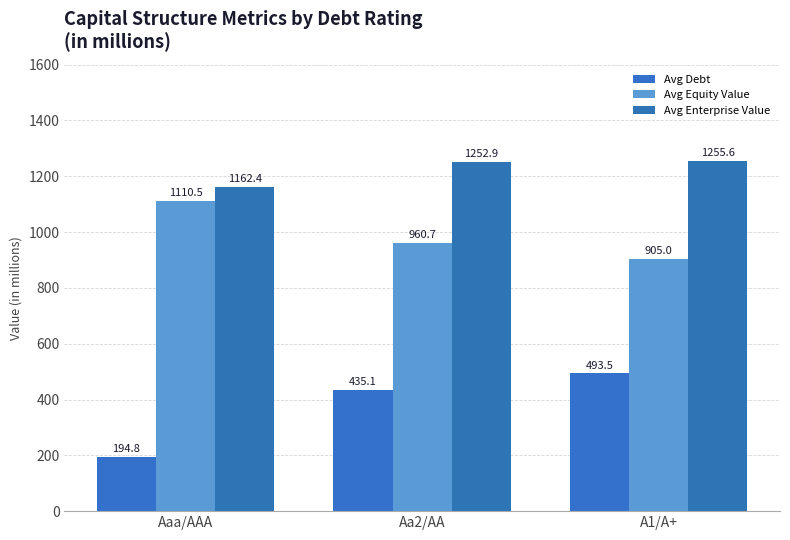

What is the approximate value of Avg Enterprise Value at A1/A+?

1255.6